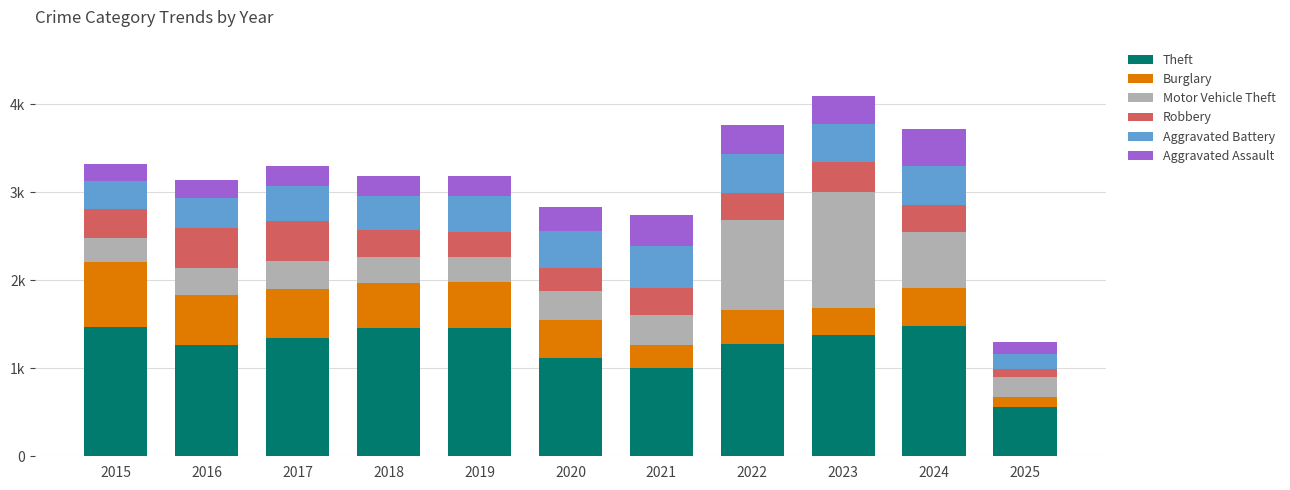

What are all the series names shown in the legend?

Theft, Burglary, Motor Vehicle Theft, Robbery, Aggravated Battery, Aggravated Assault